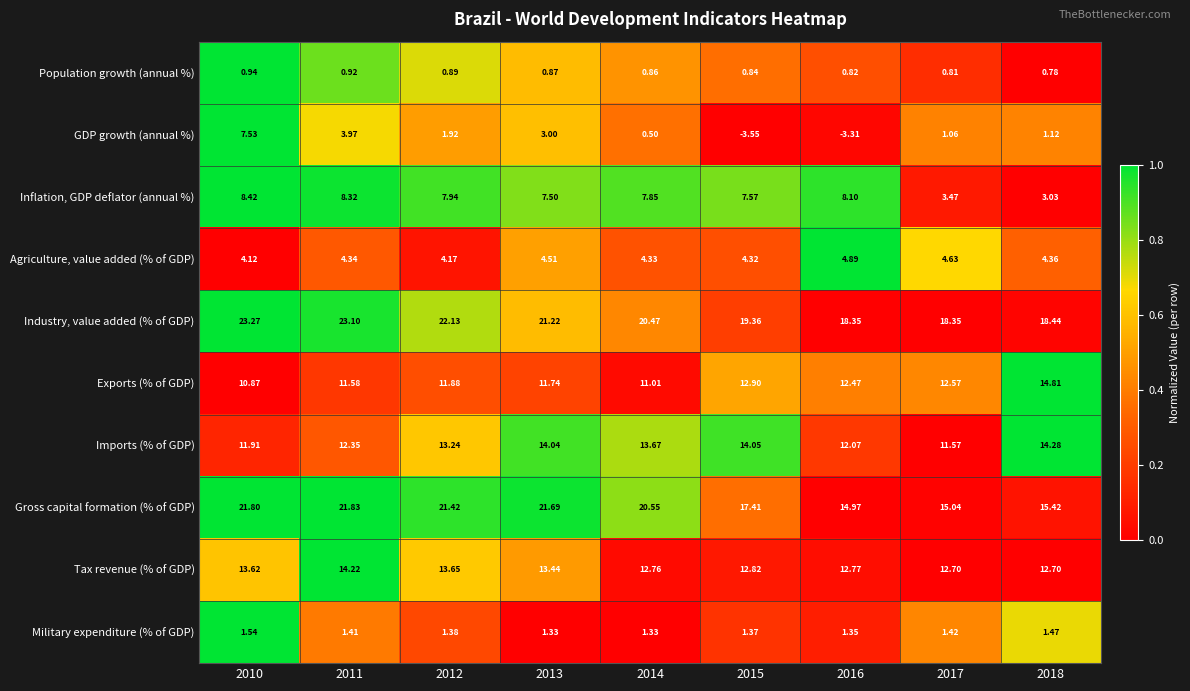

Which series changed the most between 2010 and 2013?

GDP growth (annual %)